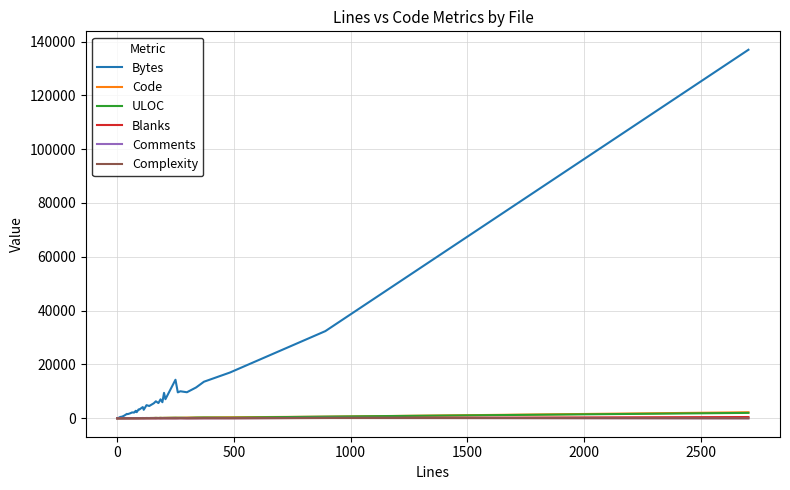

Is it true that Blanks equals 3 at 17?

False